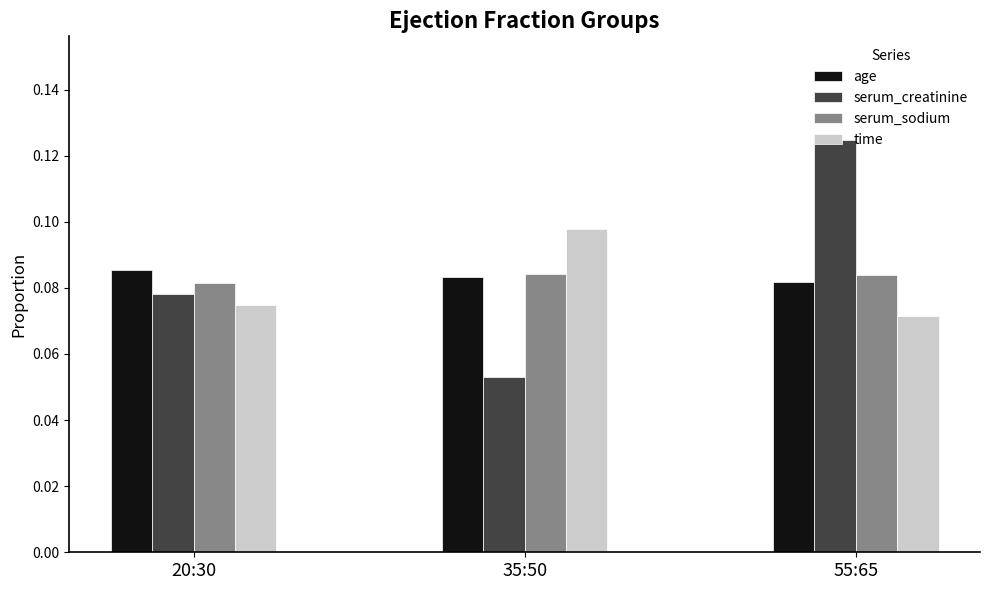

Count the serum_creatinine values in the range 0 to 1.

3